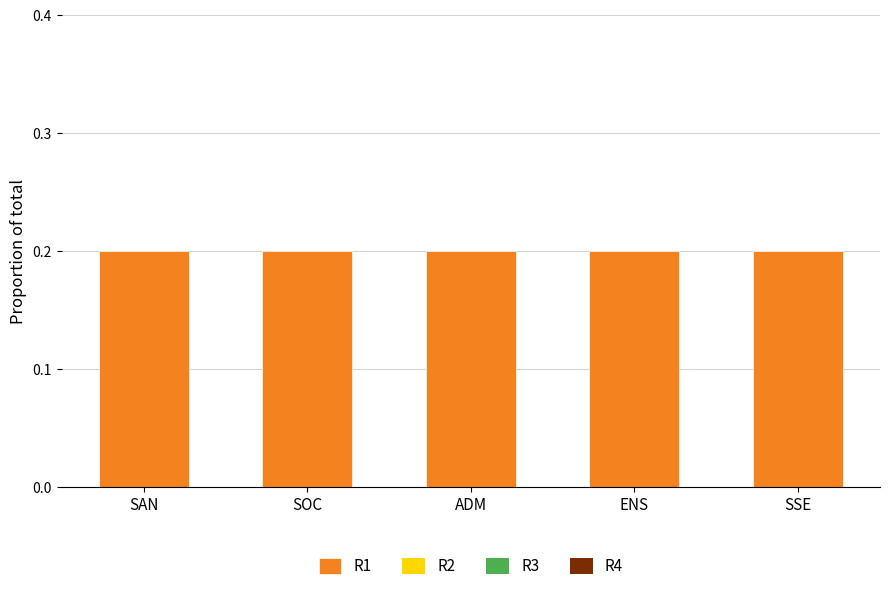

Reading left to right, list all the values displayed in this chart.

R1: SAN=0.2	SOC=0.2	ADM=0.2	ENS=0.2	SSE=0.2
R2: SAN=0.0	SOC=0.0	ADM=0.0	ENS=0.0	SSE=0.0
R3: SAN=0.0	SOC=0.0	ADM=0.0	ENS=0.0	SSE=0.0
R4: SAN=0.0	SOC=0.0	ADM=0.0	ENS=0.0	SSE=0.0